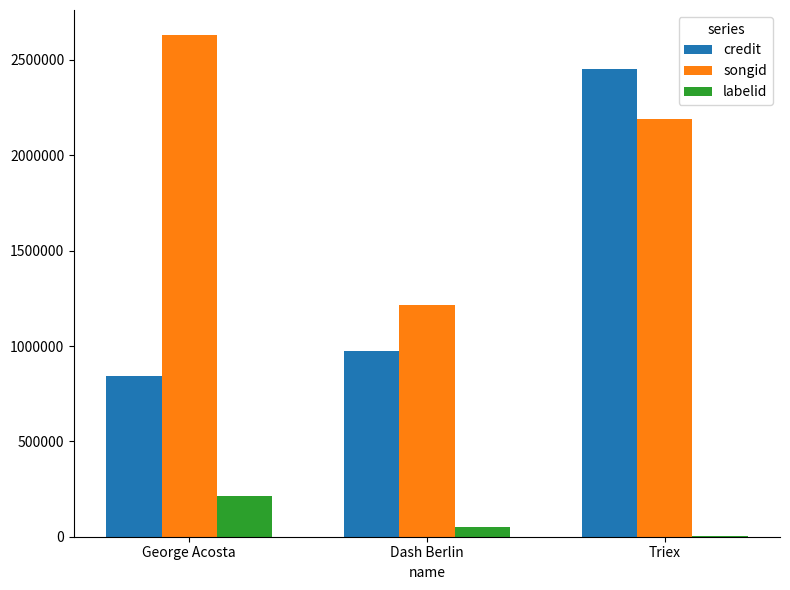

At which label is songid closest to 1921711?

Triex